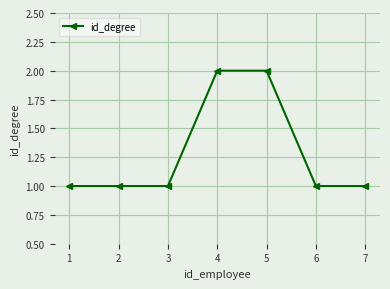

Approximately how many times larger is the value at 5 compared to 7?

2.0